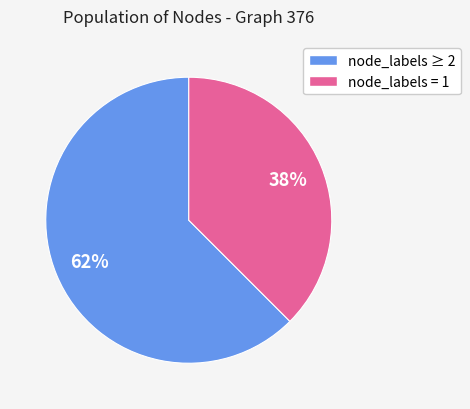

How many segments does this pie chart have?

2